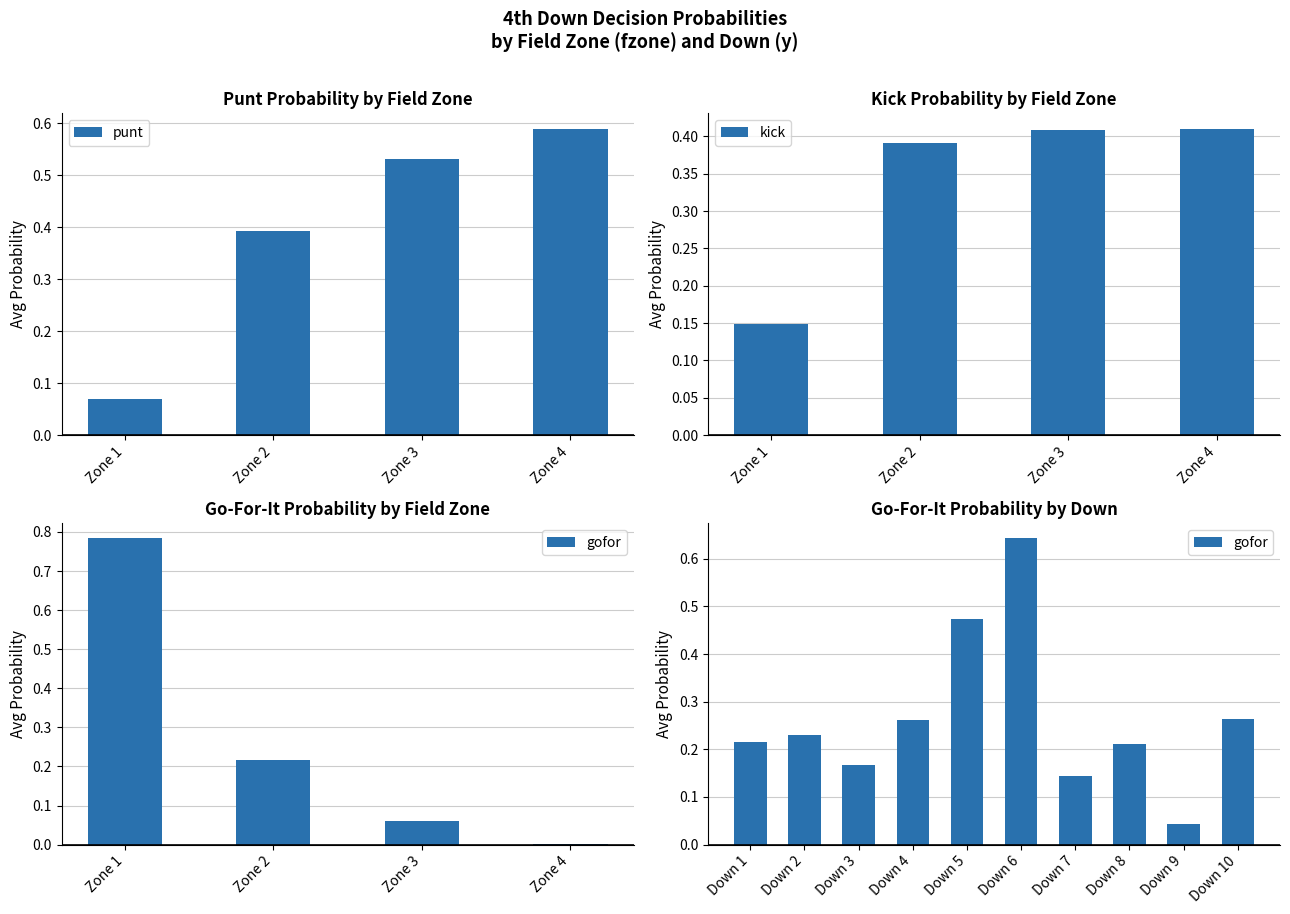

Count the punt values in the range 0 to 1.

4